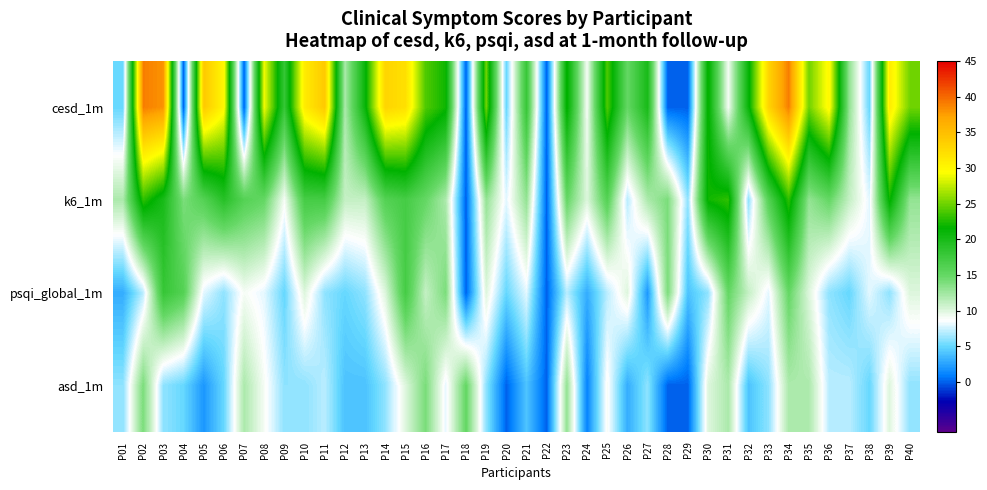

Reading right to left, what are all the values shown in this chart?

cesd_1m: P40=25	P39=31	P38=5	P37=13	P36=30	P35=25	P34=39	P33=33	P32=21	P31=9	P30=22	P29=0	P28=0	P27=20	P26=15	P25=24	P24=9	P23=22	P22=0	P21=18	P20=5	P19=25	P18=0	P17=22	P16=24	P15=32	P14=33	P13=21	P12=12	P11=34	P10=31	P09=18	P08=29	P07=0	P06=30	P05=34	P04=0	P03=38	P02=39	P01=5
k6_1m: P40=13	P39=22	P38=8	P37=11	P36=15	P35=13	P34=23	P33=16	P32=6	P31=23	P30=22	P29=6	P28=14	P27=12	P26=7	P25=16	P24=10	P23=15	P22=0	P21=13	P20=8	P19=13	P18=0	P17=12	P16=15	P15=17	P14=16	P13=11	P12=11	P11=17	P10=17	P09=9	P08=15	P07=16	P06=19	P05=16	P04=14	P03=20	P02=23	P01=12
psqi_global_1m: P40=10	P39=6	P38=8	P37=5	P36=6	P35=10	P34=15	P33=8	P32=11	P31=15	P30=6	P29=4	P28=14	P27=2	P26=10	P25=7	P24=3	P23=7	P22=0	P21=8	P20=5	P19=10	P18=0	P17=14	P16=11	P15=17	P14=10	P13=6	P12=5	P11=6	P10=10	P09=5	P08=8	P07=9	P06=6	P05=8	P04=16	P03=18	P02=7	P01=3
asd_1m: P40=6	P39=10	P38=5	P37=7	P36=7	P35=12	P34=12	P33=6	P32=4	P31=12	P30=10	P29=0	P28=0	P27=6	P26=3	P25=9	P24=1	P23=13	P22=0	P21=4	P20=0	P19=6	P18=15	P17=8	P16=14	P15=10	P14=6	P13=4	P12=4	P11=7	P10=6	P09=6	P08=9	P07=12	P06=5	P05=2	P04=5	P03=6	P02=14	P01=6